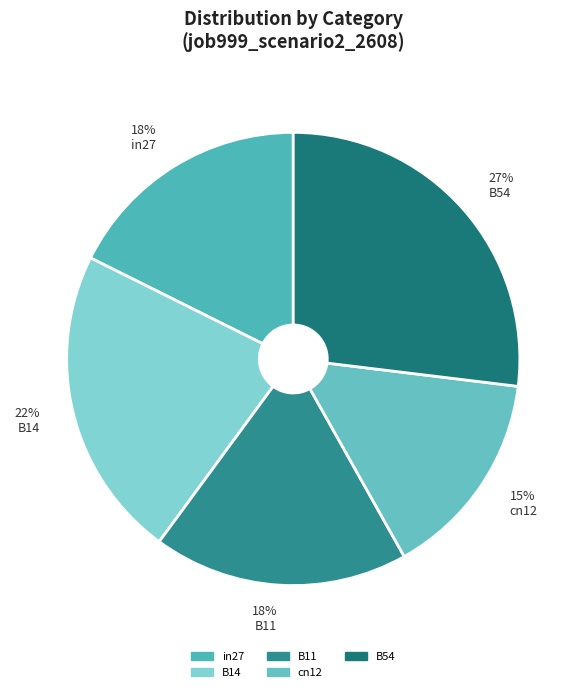

What percentage is the B11 slice, to the nearest percent?

18%